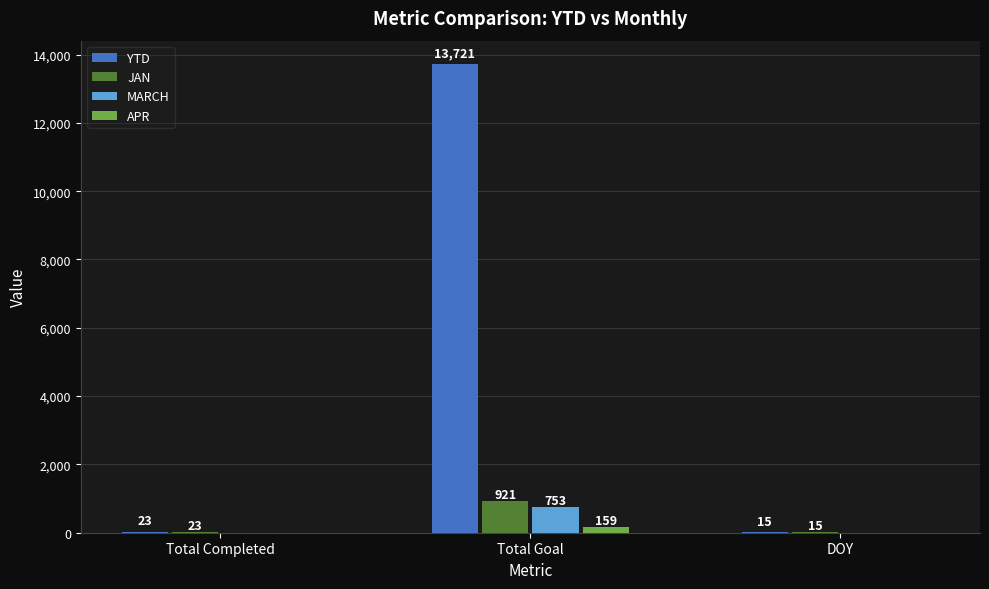

What is the sum of all YTD values?

13759